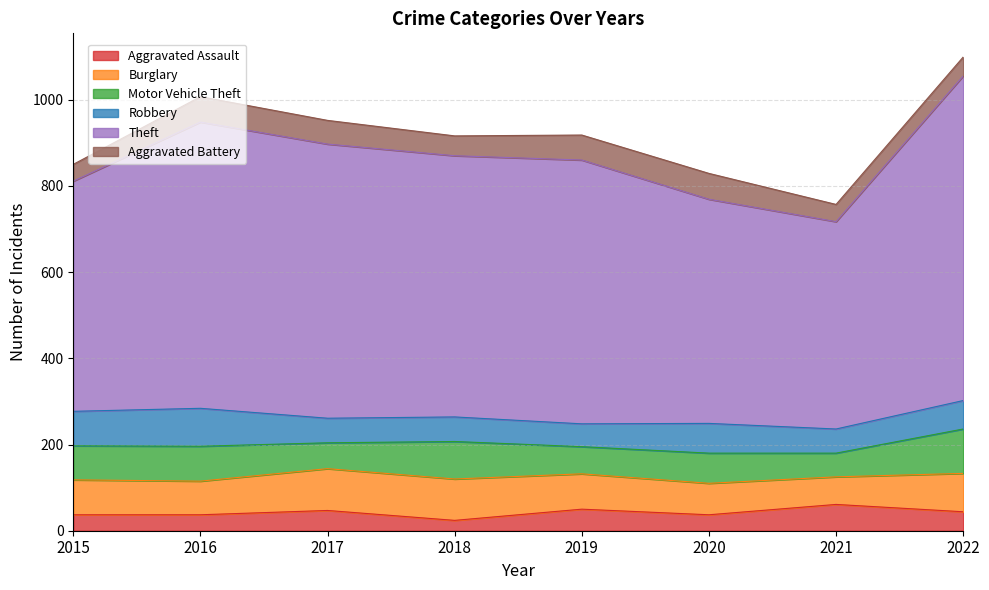

Does the chart display data point markers on the line(s)?

No